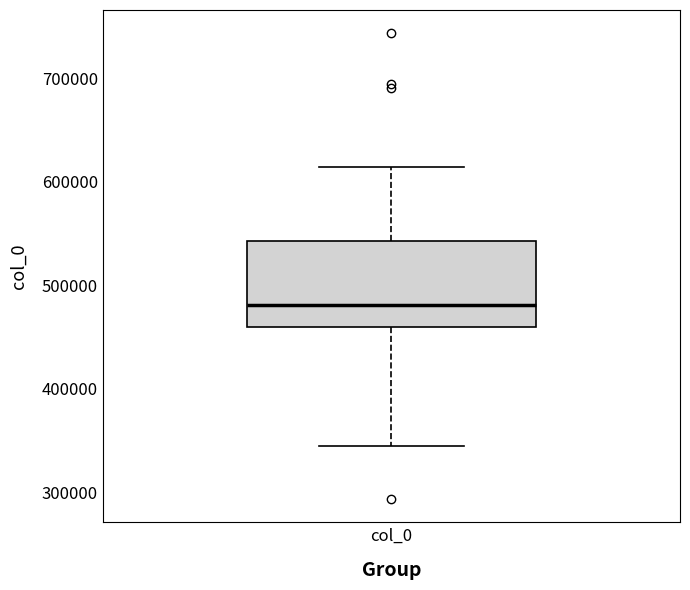

Transcribe this box plot: give where the median line is, the range the box spans, and where the two whiskers end, as read against the y-axis. The values are not printed on the chart, so give them approximately, as read against the axis.

median 480000, box 460000 to 540000, whiskers 340000 to 610000